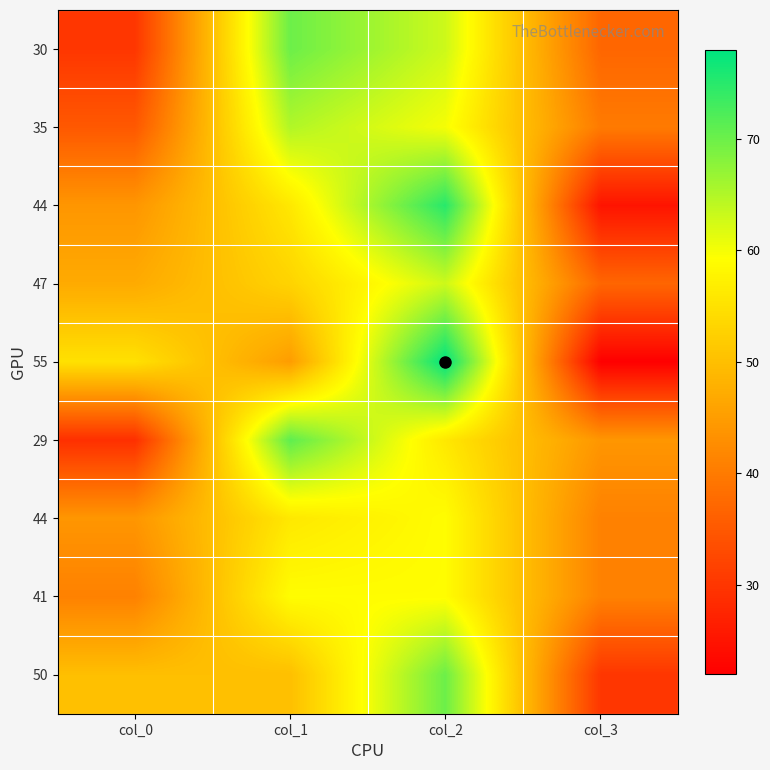

How many distinct data groups are displayed?

9